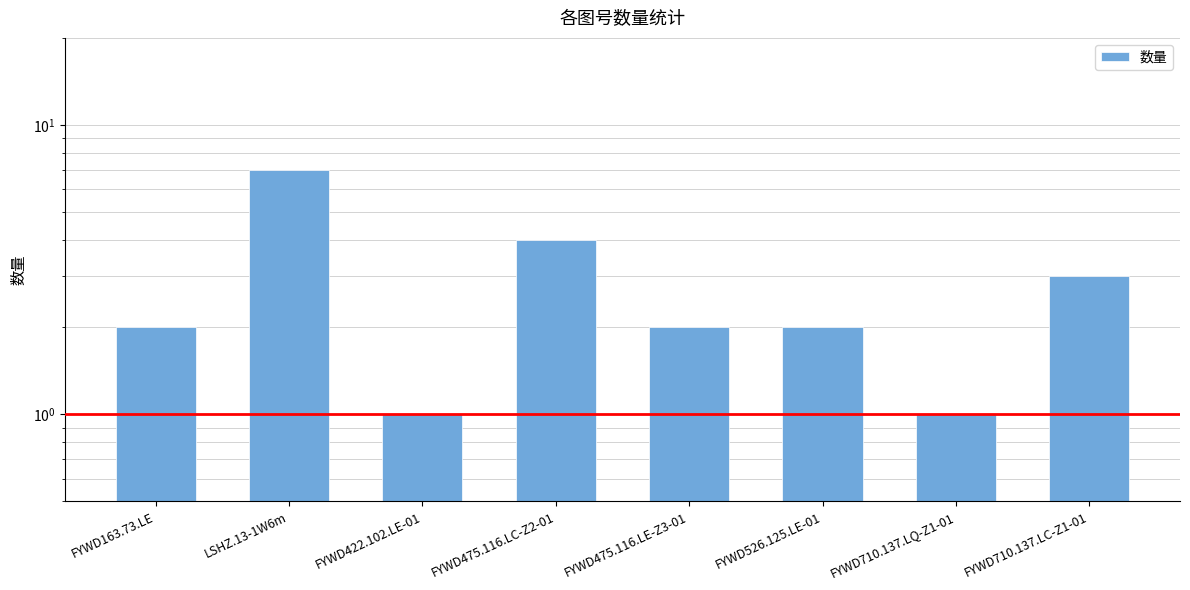

Rank the categories by value from highest to lowest.

LSHZ.13-1W6m, FYWD475.116.LC-Z2-01, FYWD710.137.LC-Z1-01, FYWD163.73.LE, FYWD475.116.LE-Z3-01, FYWD526.125.LE-01, FYWD422.102.LE-01, FYWD710.137.LQ-Z1-01